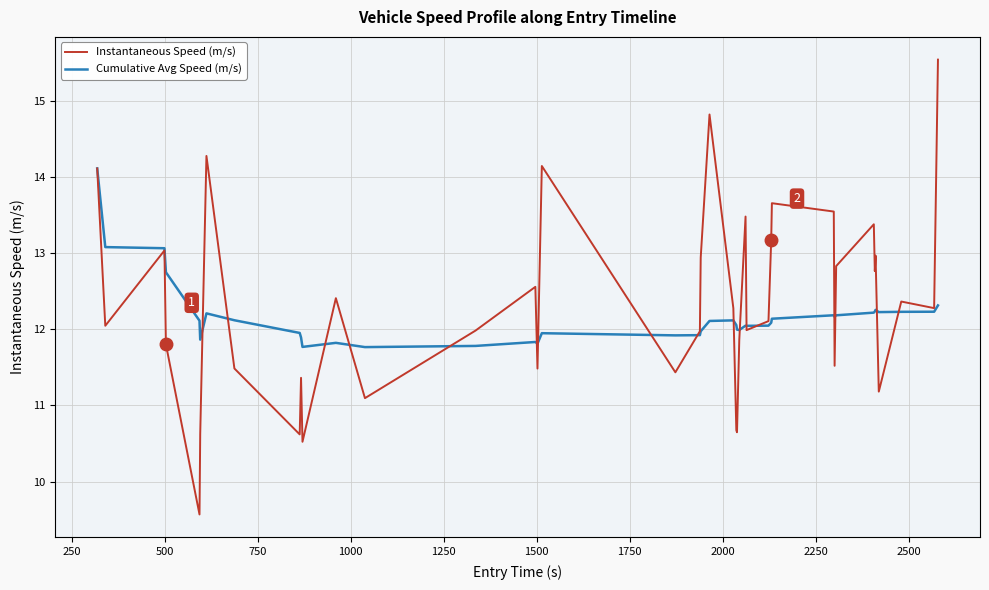

What is the maximum value for Cumulative Avg Speed (m/s)?

14.1